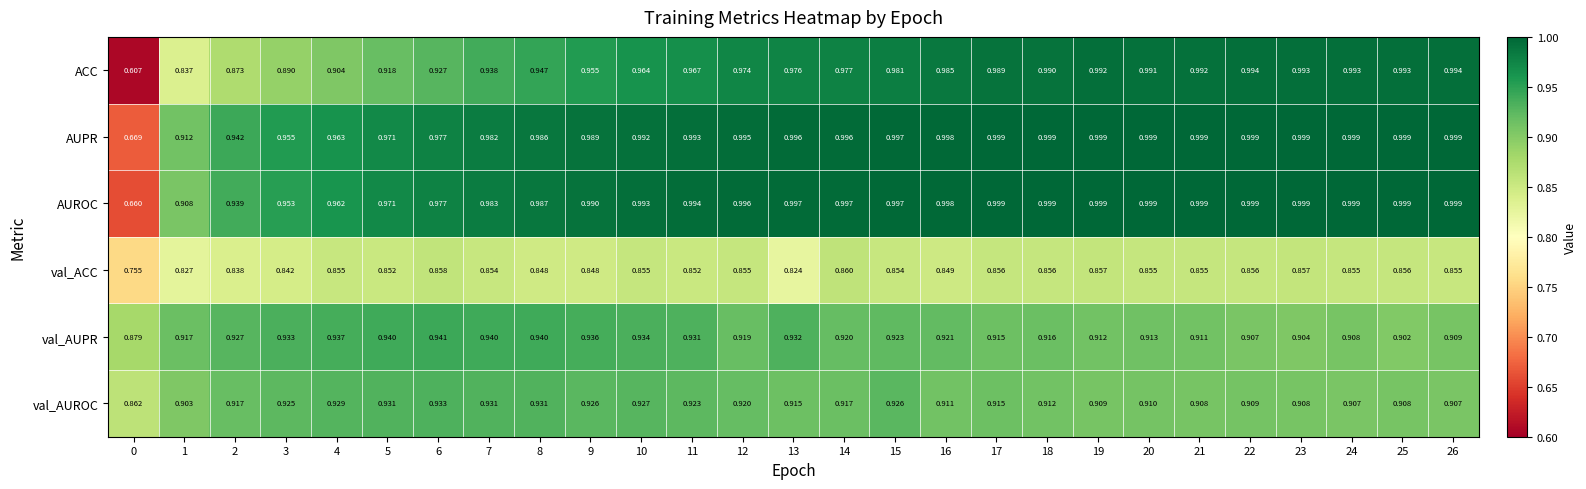

Rank the series at 11 from lowest to highest value.

val_ACC, val_AUROC, val_AUPR, ACC, AUPR, AUROC